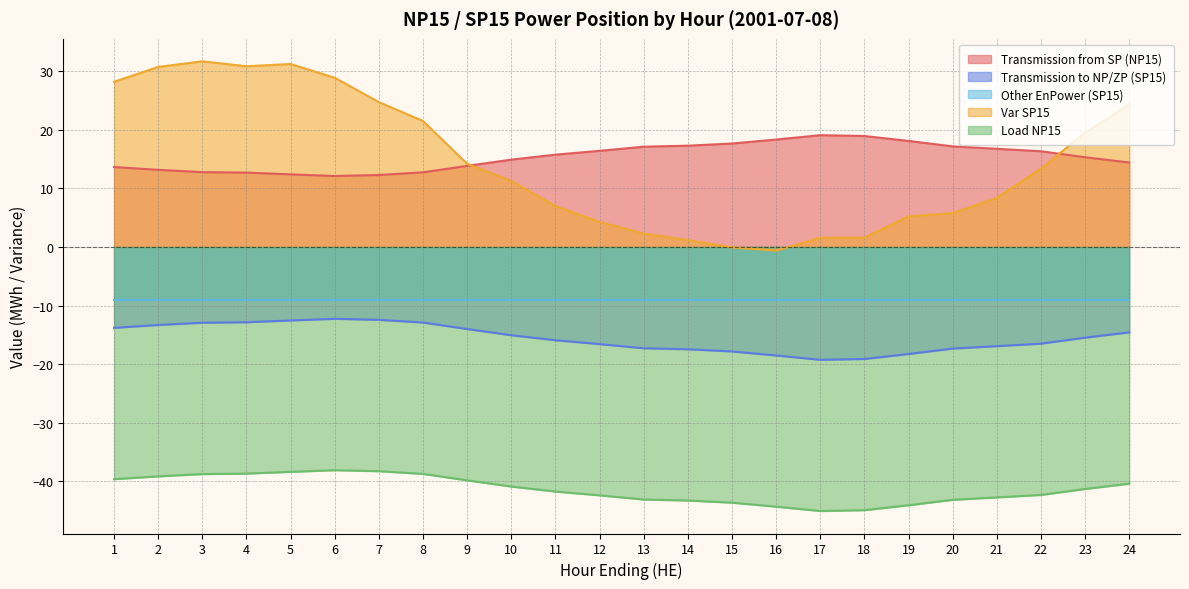

At how many categories does at least one series exceed 29?

4